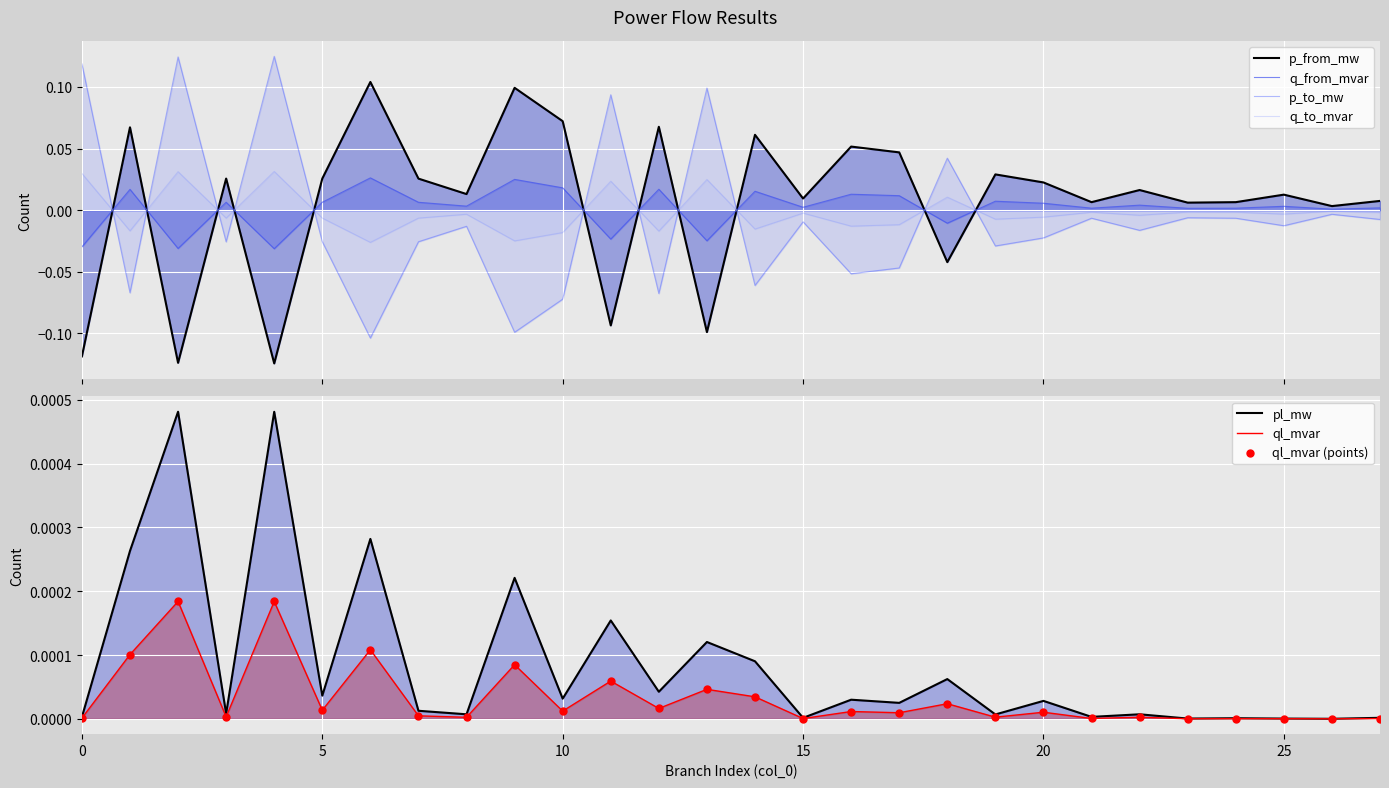

What are all the series names shown in the legend?

p_from_mw, q_from_mvar, p_to_mw, q_to_mvar, pl_mw, ql_mvar